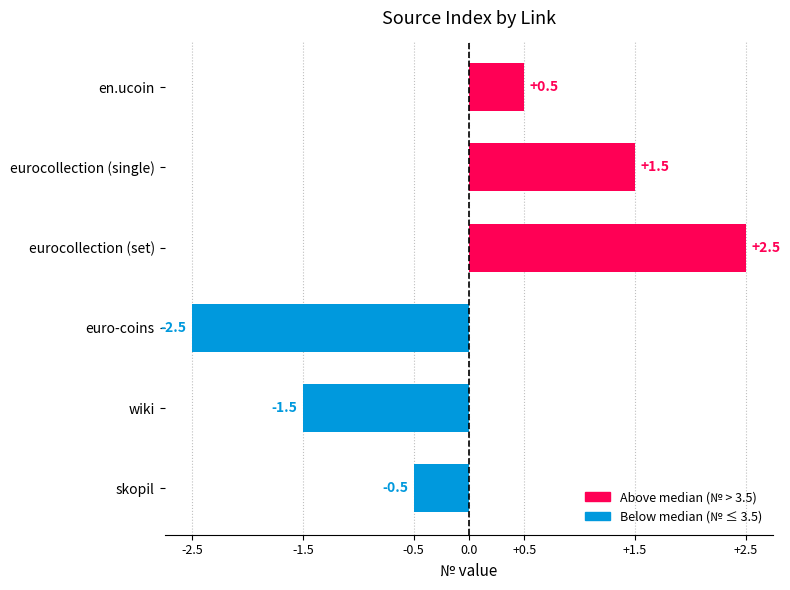

True or false: Above median has a value of 0.2 at en.ucoin.

False